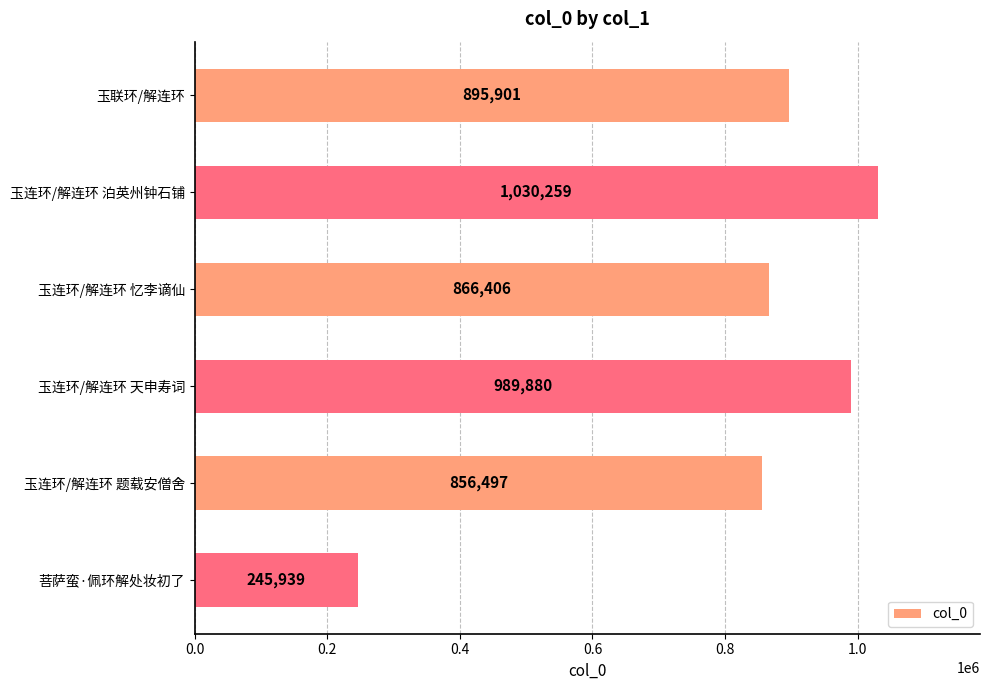

What position from the top is 玉连环/解连环 天申寿词?

4